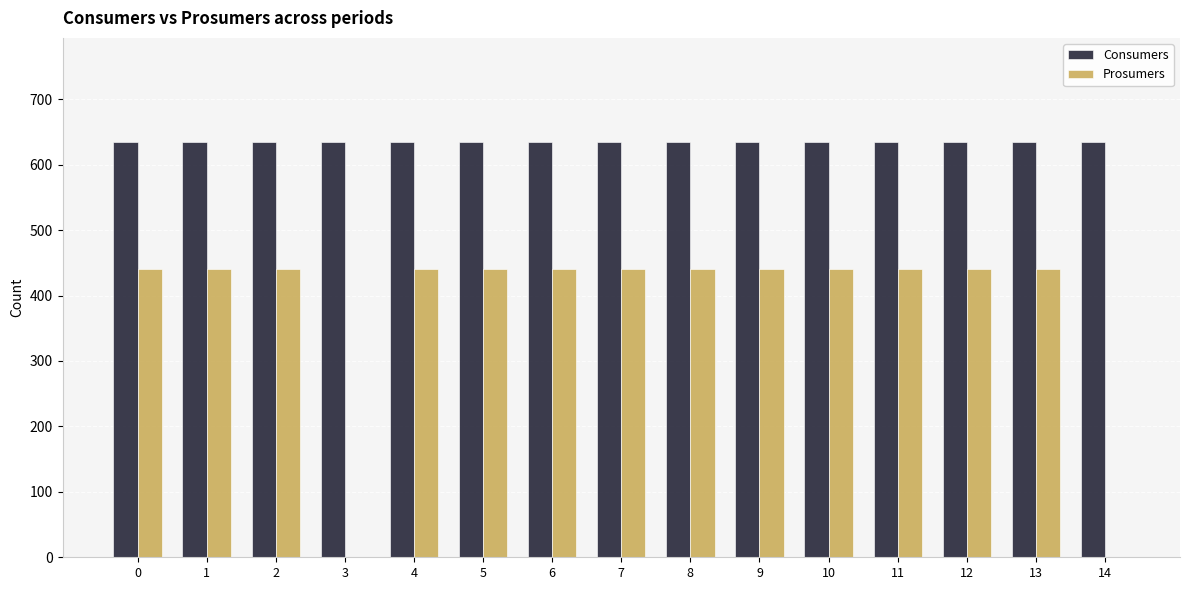

Is the value of Consumers at 5 greater than the value of Prosumers at 4?

Yes